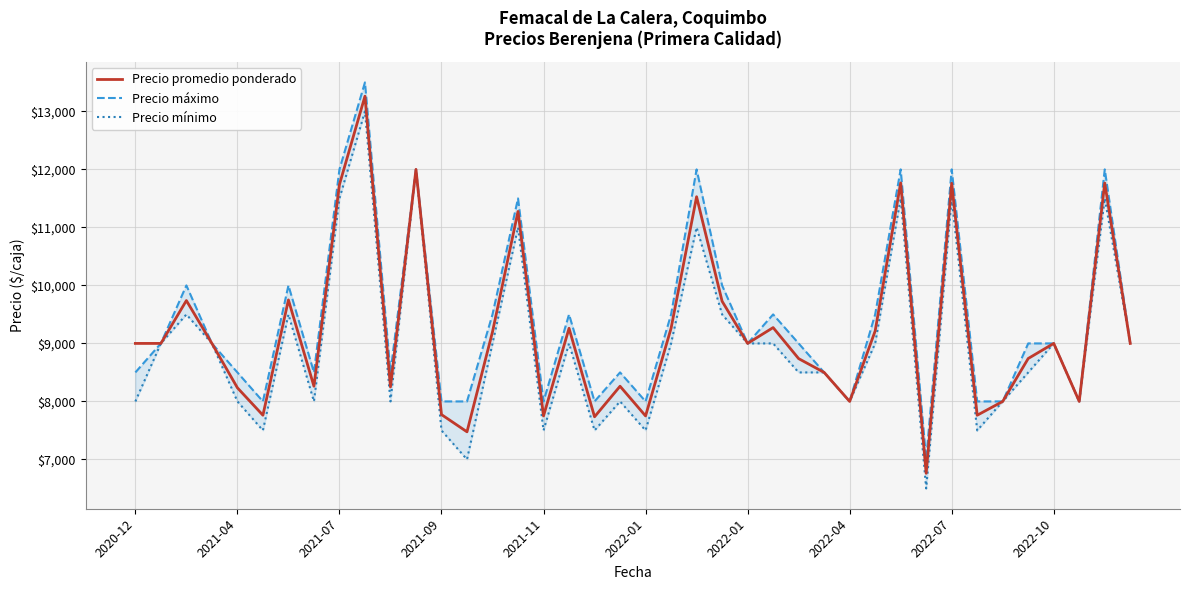

Is it true that Precio mínimo equals 13562 at 2021-07?

False